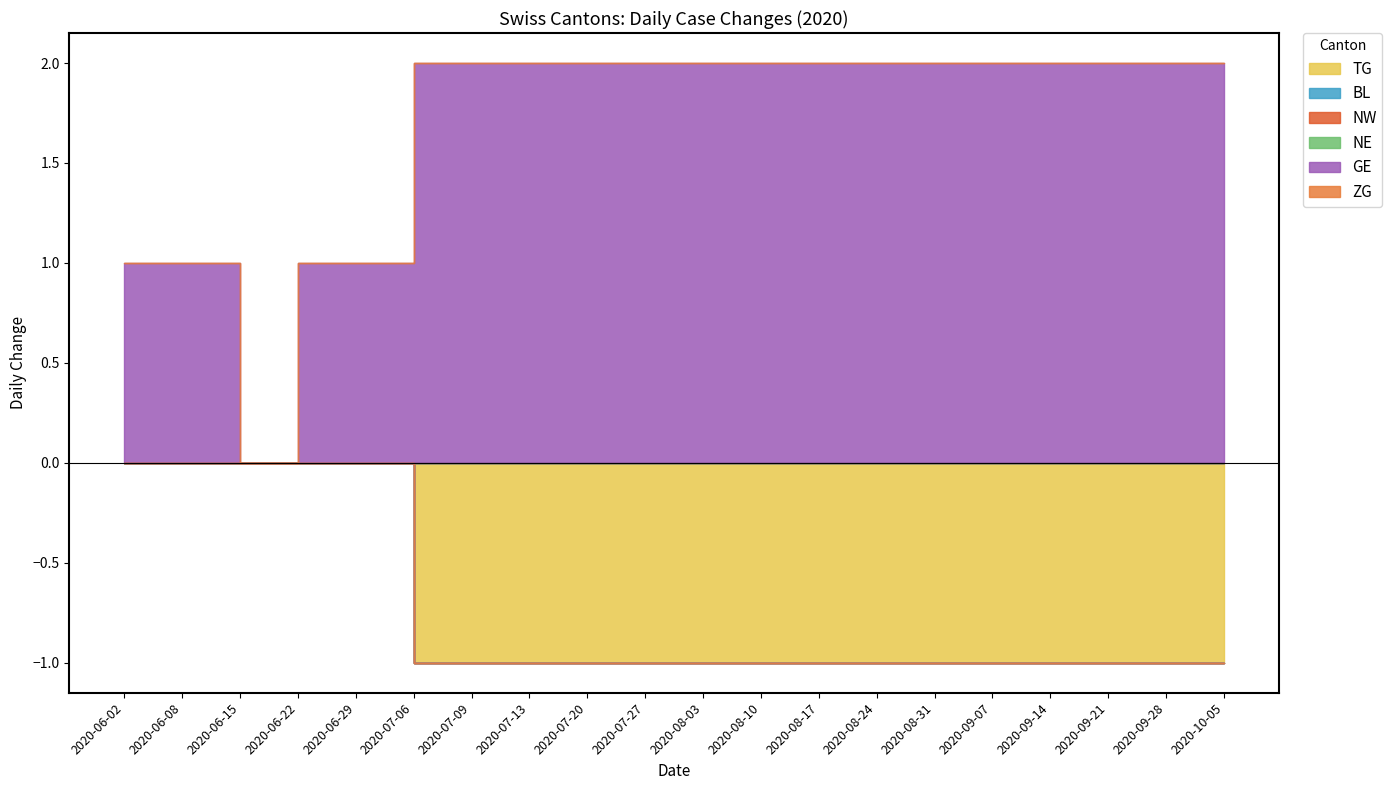

Which has a higher value, 2020-07-06 or 2020-10-05?

2020-07-06